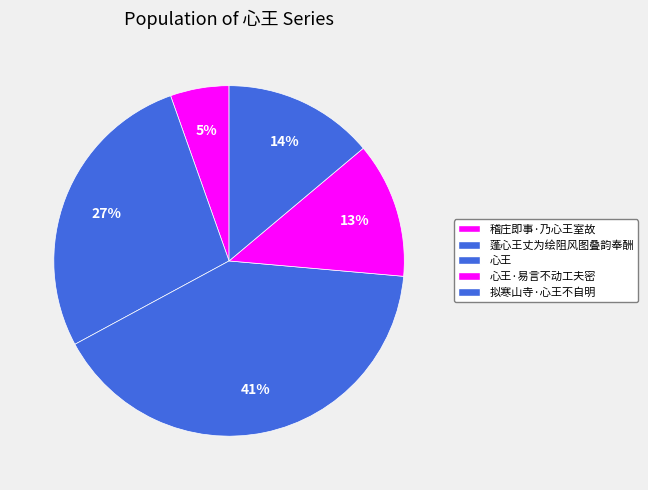

Is there a majority slice in this chart?

No